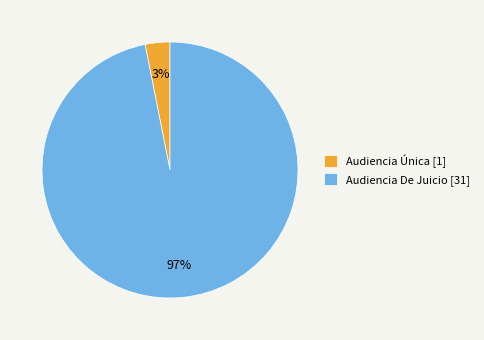

To the nearest percent, what percentage of the pie is Audiencia Única?

3%